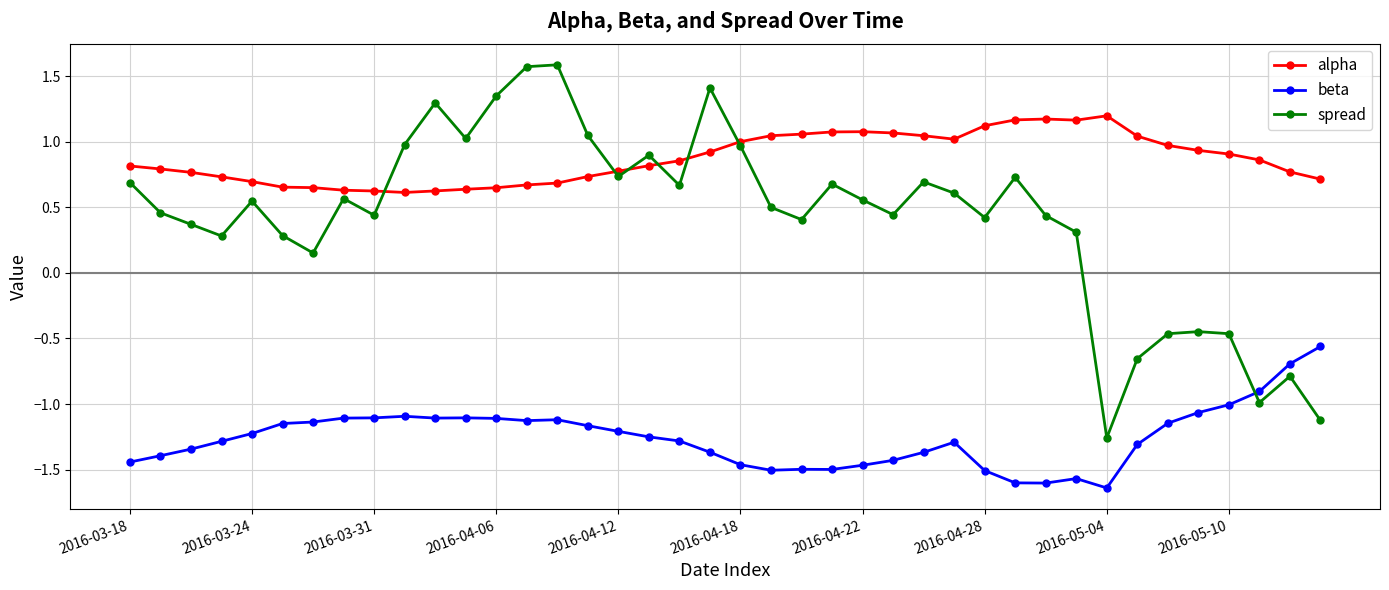

True or false: beta has more than 1 interior local peaks.

True